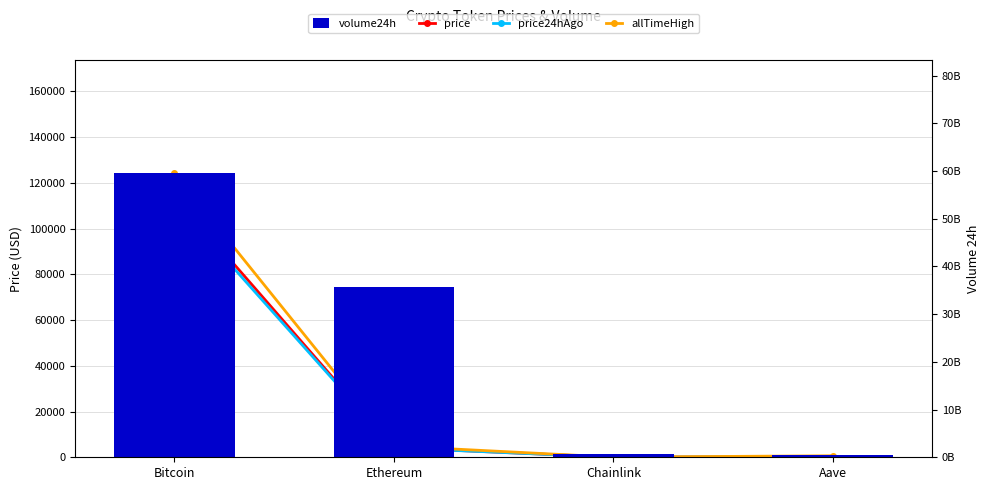

Is it true that price24hAgo equals 188407.3 at Bitcoin?

False